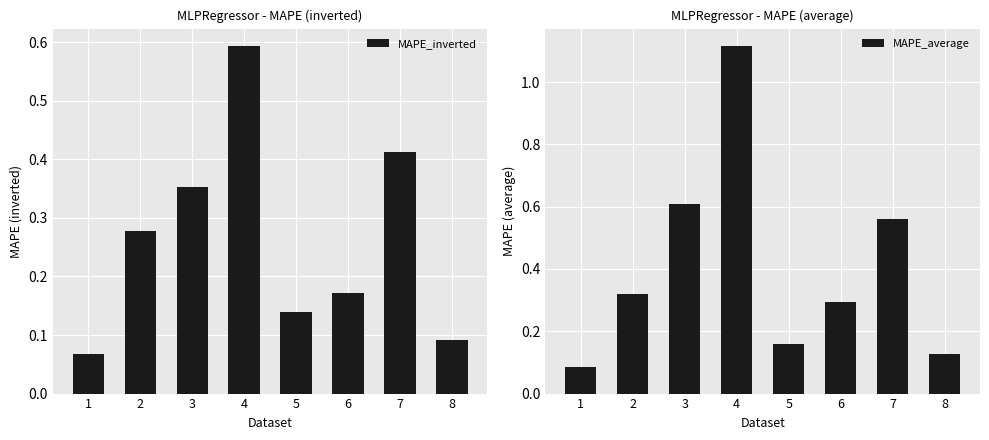

Where is MAPE_average nearest to the value 0?

1